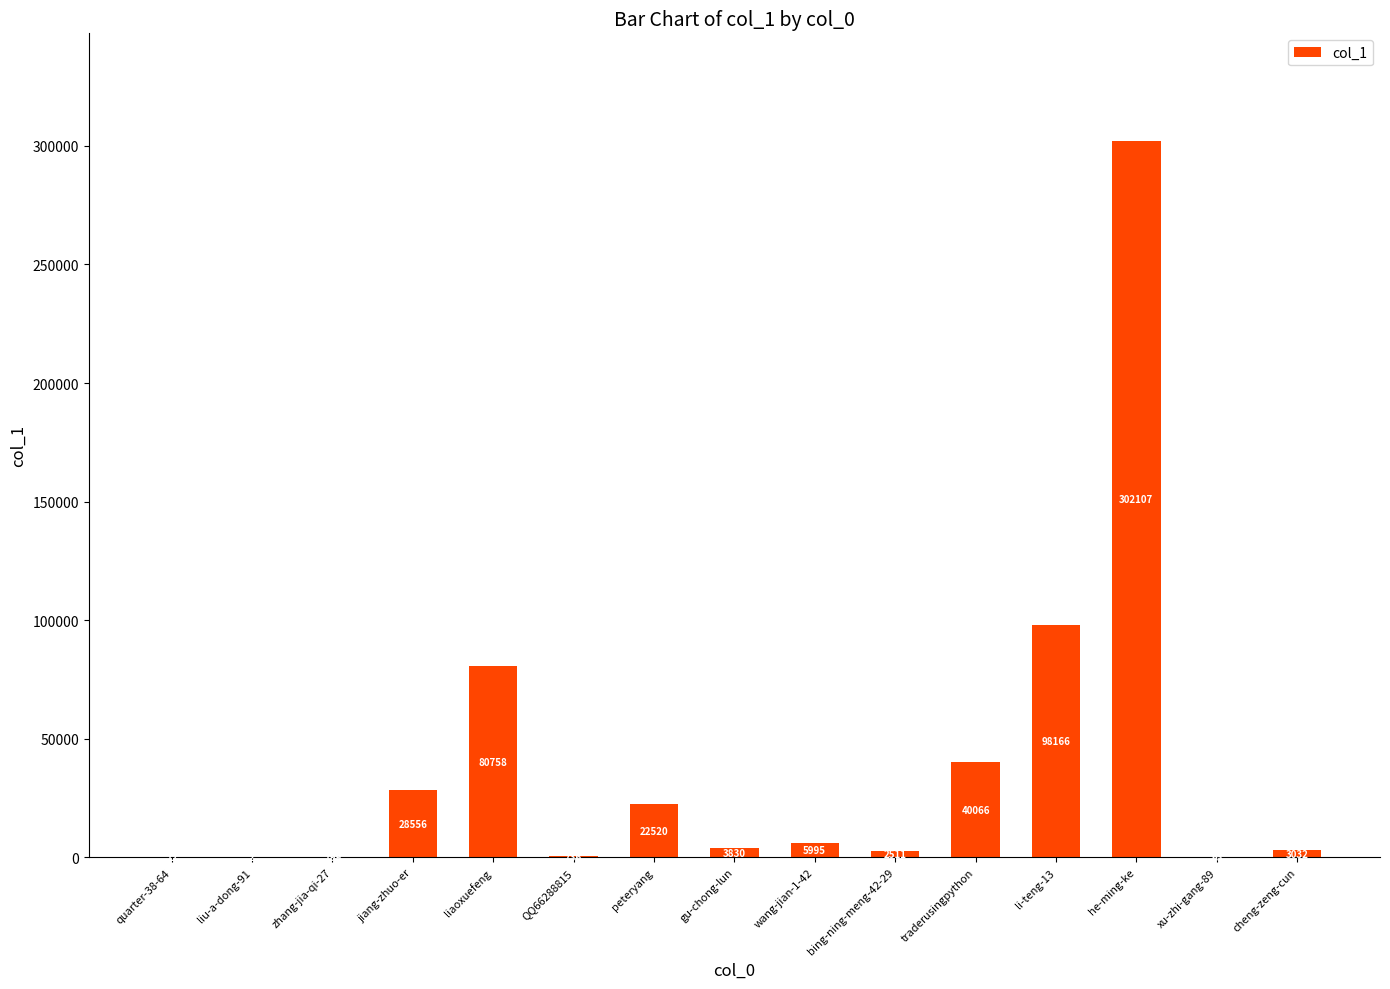

What is the change in value from wang-jian-1-42 to li-teng-13?

+92171